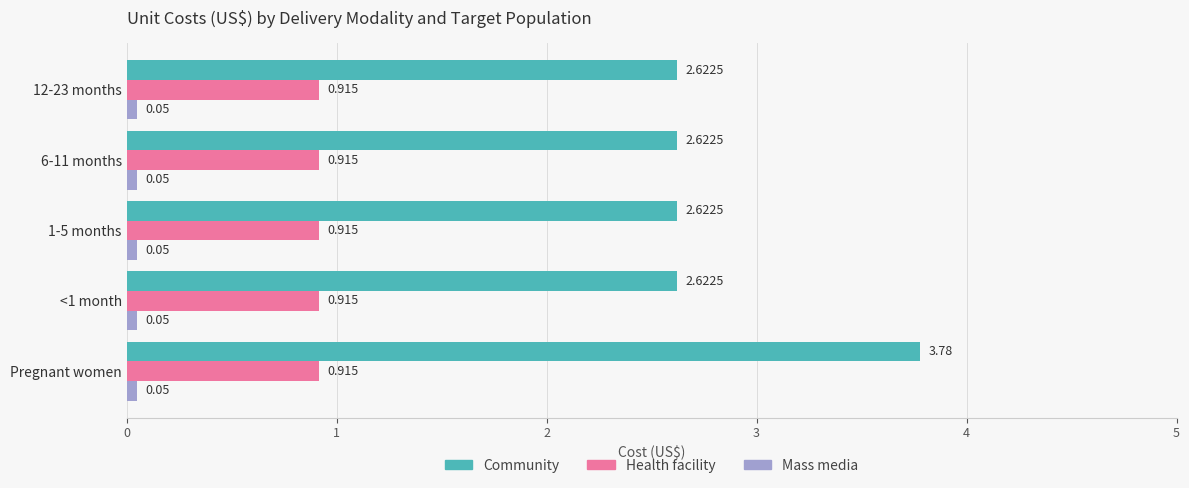

What are all the series names shown in the legend?

Community, Health facility, Mass media